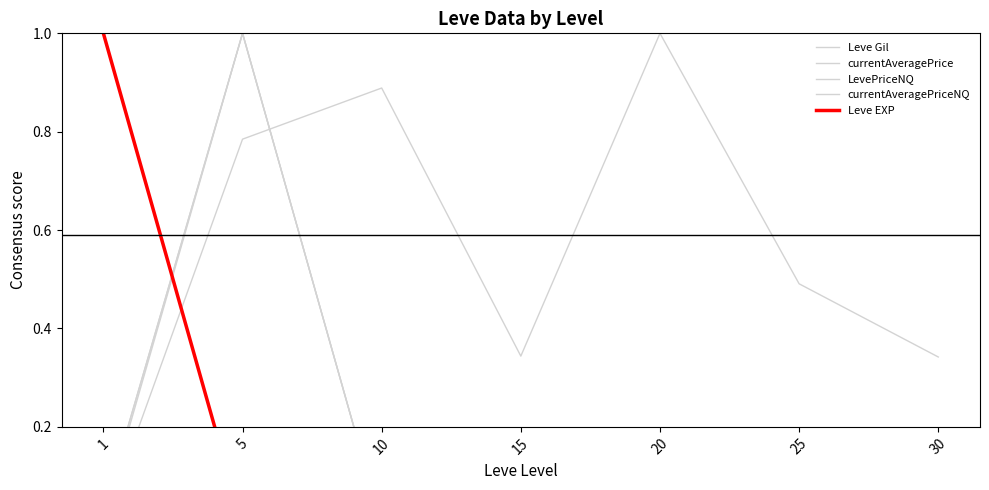

Is this an area chart (filled region under the line)?

No